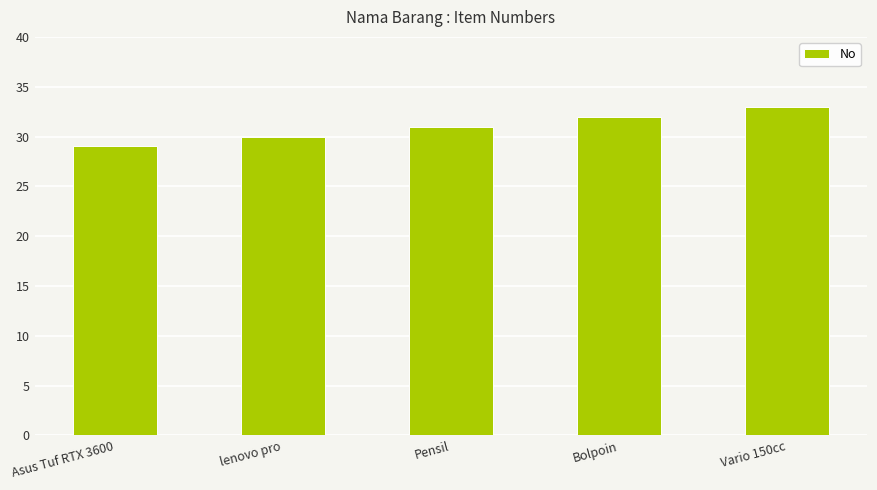

Reading left to right, what are all the values shown in this chart?

Asus Tuf RTX 3600=29	lenovo pro=30	Pensil=31	Bolpoin=32	Vario 150cc=33